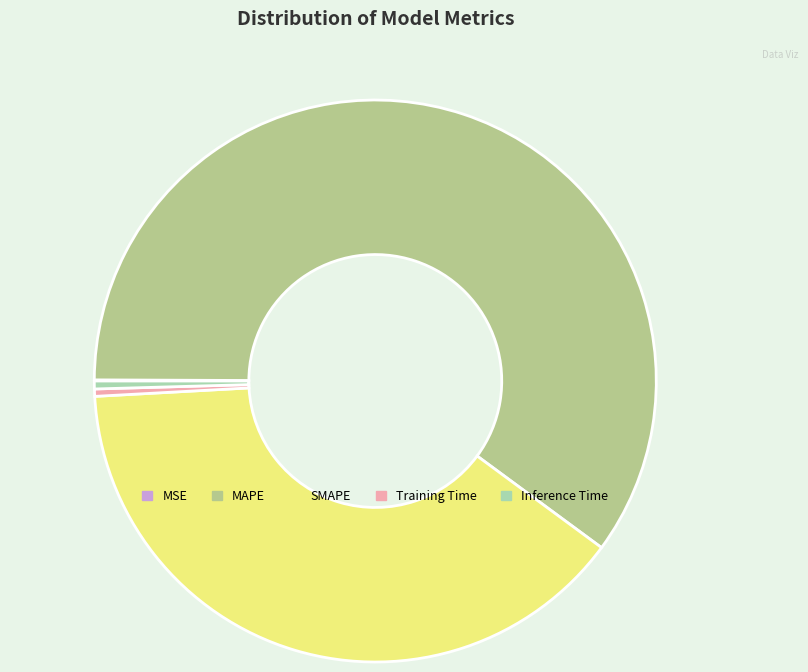

Count the number of slices in the pie.

5